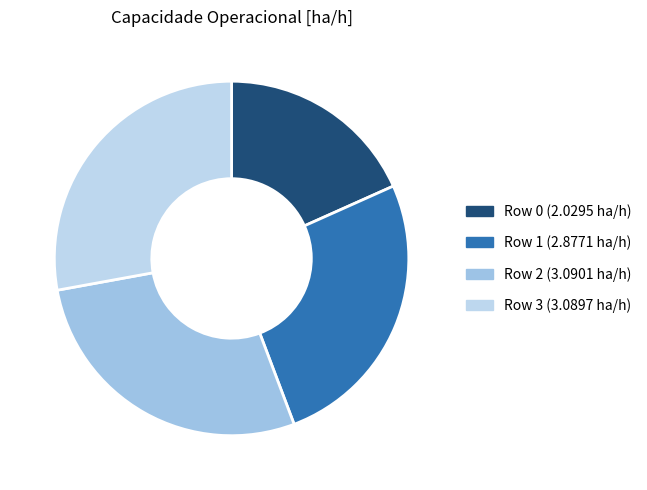

Which category has the biggest portion of the pie?

Row 2